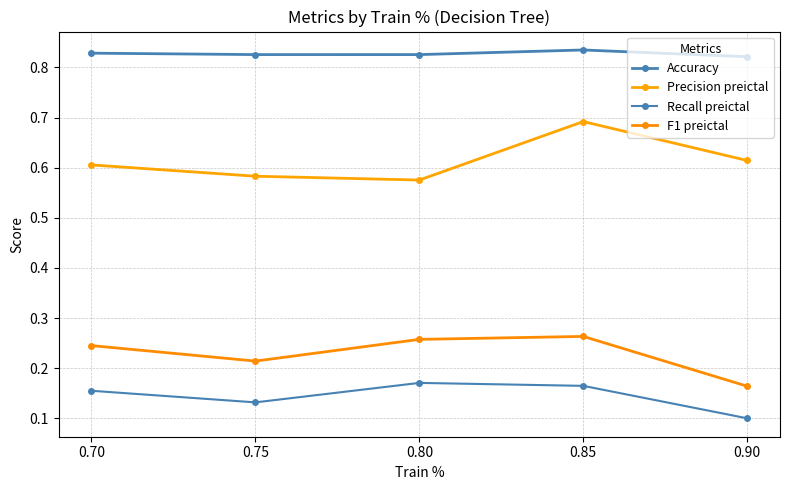

Reading left to right, extract all data points from this chart.

Accuracy: 0.8	0.8	0.8	0.8	0.8
Precision preictal: 0.6	0.6	0.6	0.7	0.6
Recall preictal: 0.2	0.1	0.2	0.2	0.1
F1 preictal: 0.2	0.2	0.3	0.3	0.2